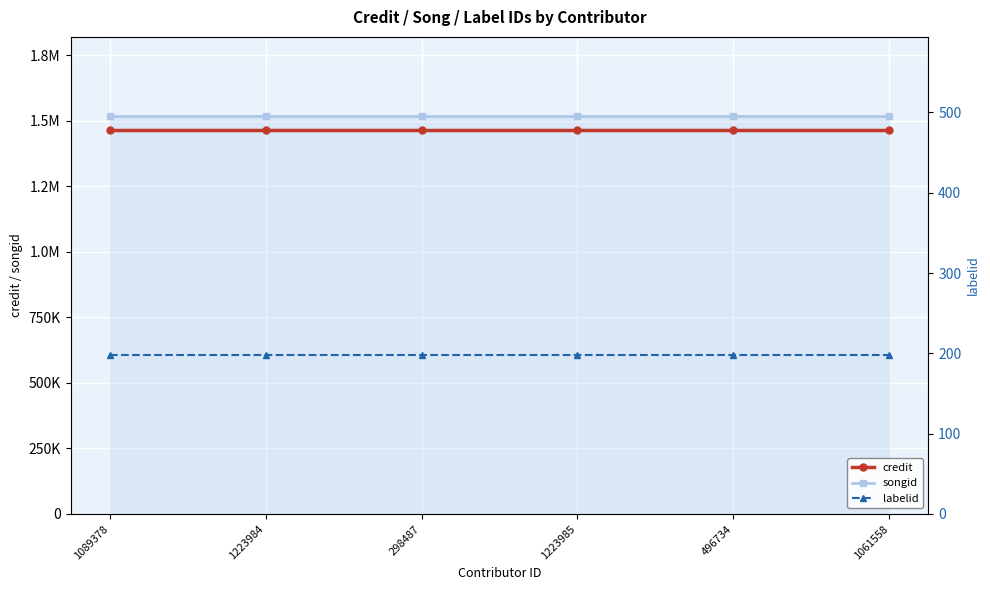

How many lines are shown in the chart?

3